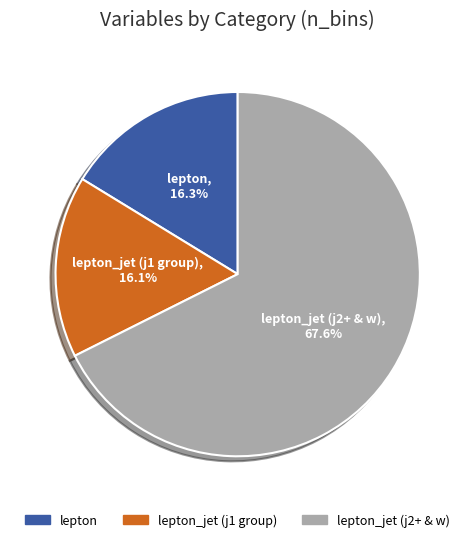

How many segments does this pie chart have?

3